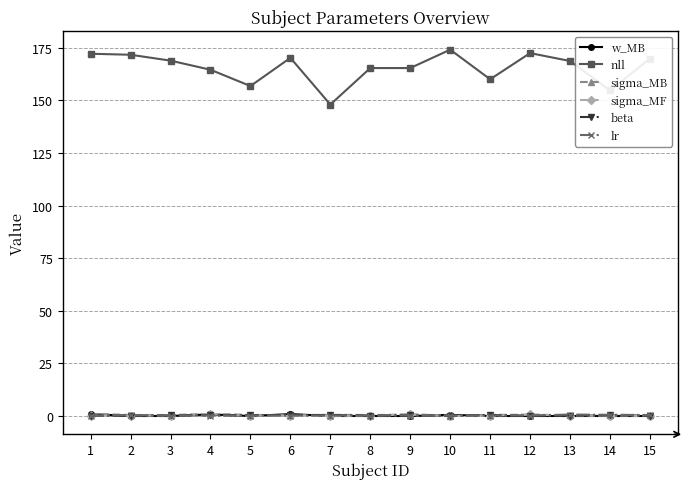

What are all the series names shown in the legend?

w_MB, nll, sigma_MB, sigma_MF, beta, lr